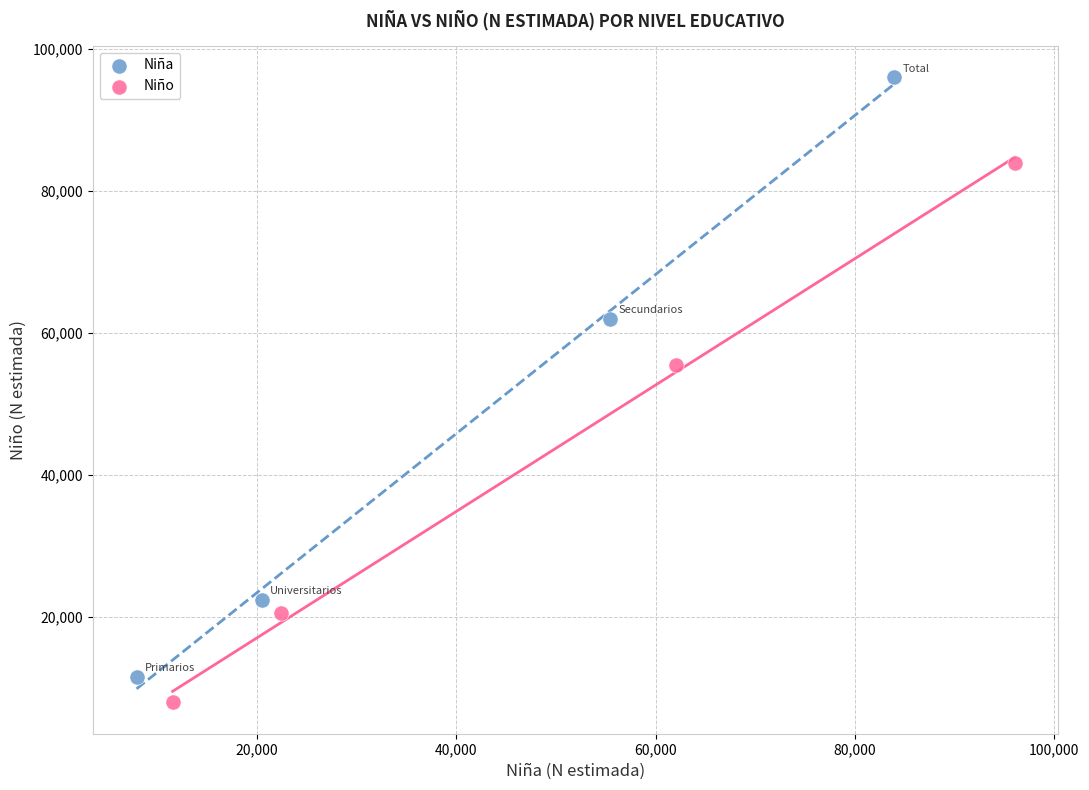

Which series has the largest Y range (max minus min)?

Niña